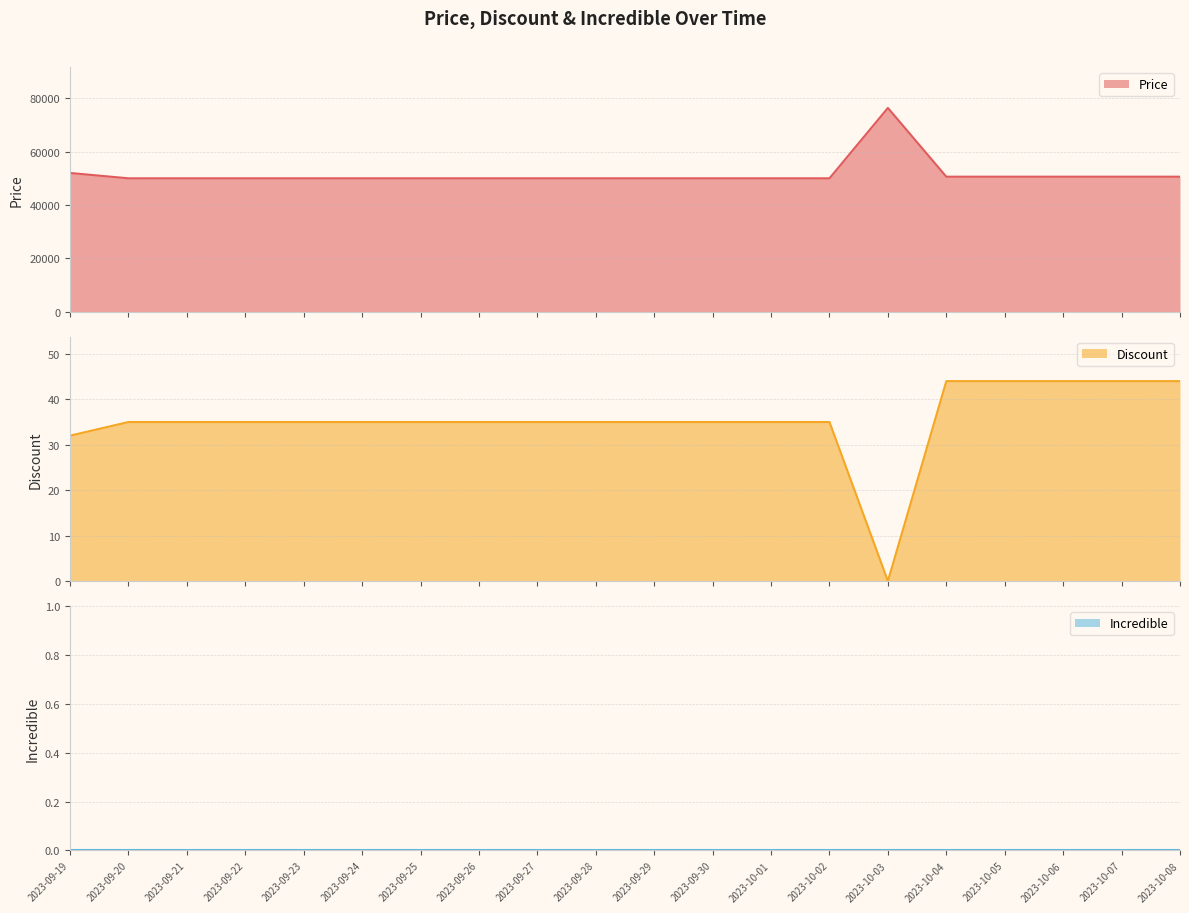

How many values in the Discount series exceed 35?

5